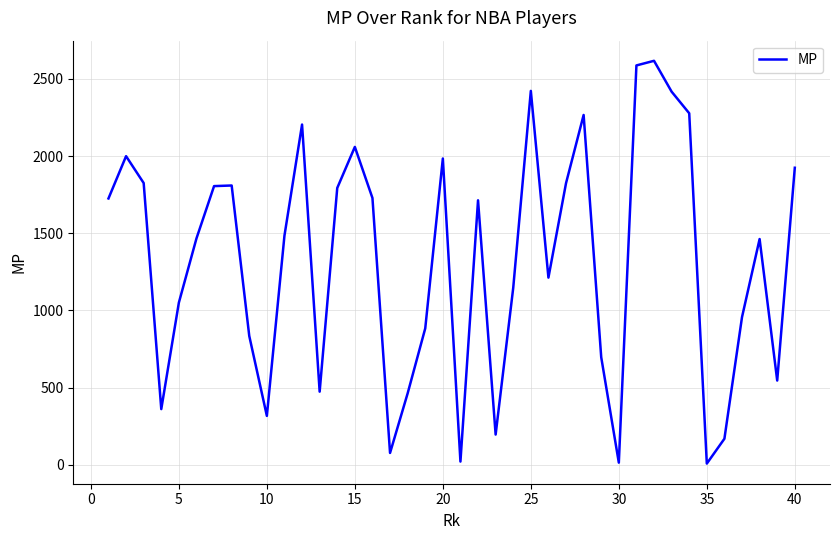

What is the difference between the maximum and minimum values?

2610